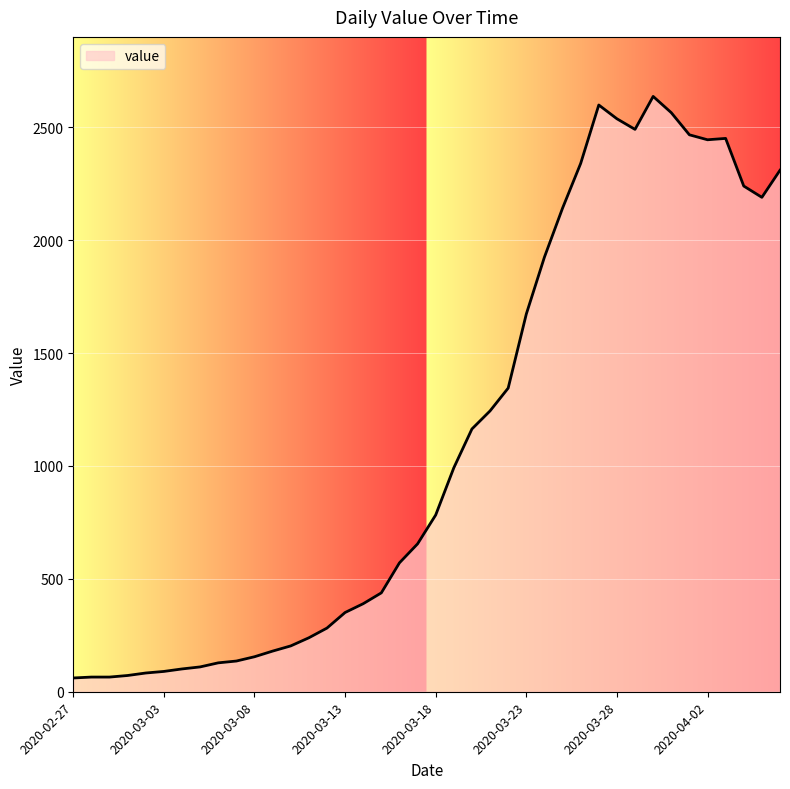

What is the difference between the maximum and minimum values?

2576